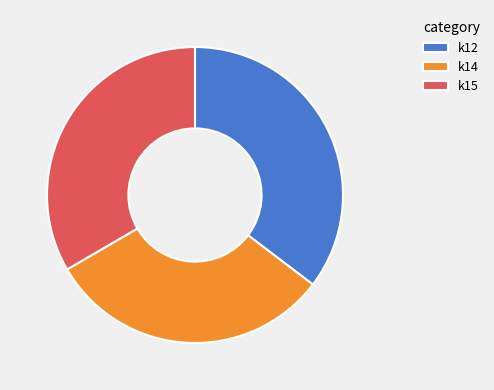

Count the number of slices in the pie.

3